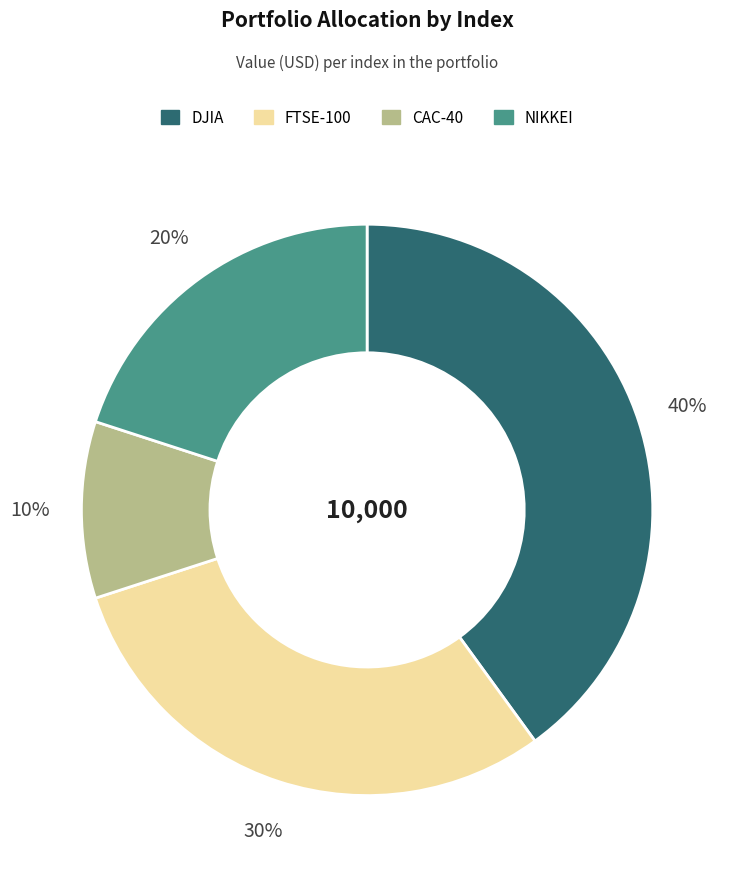

Do FTSE-100 and CAC-40 together represent more than half of the pie?

No